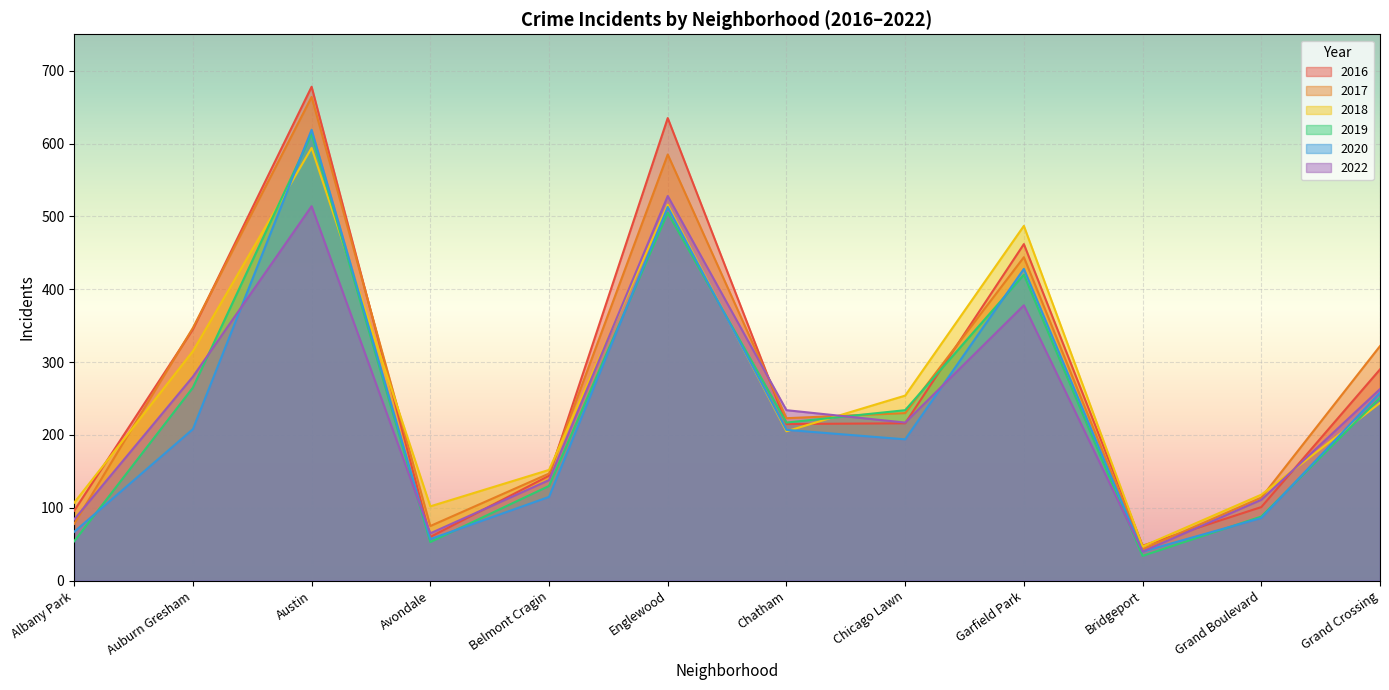

Which series has the widest spread of values?

2016